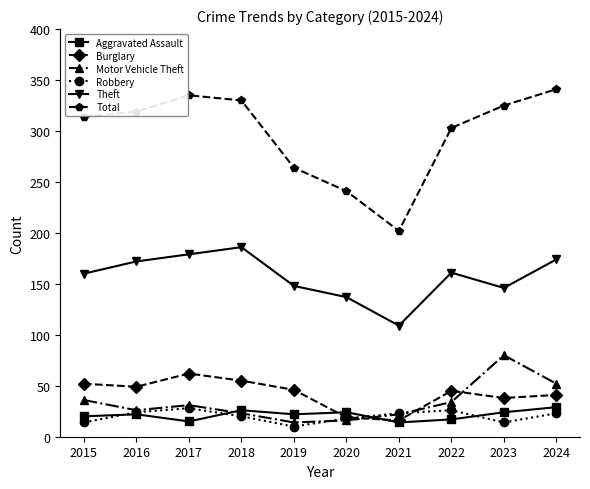

Is the value of Theft at 2018 greater than the value of Burglary at 2020?

Yes